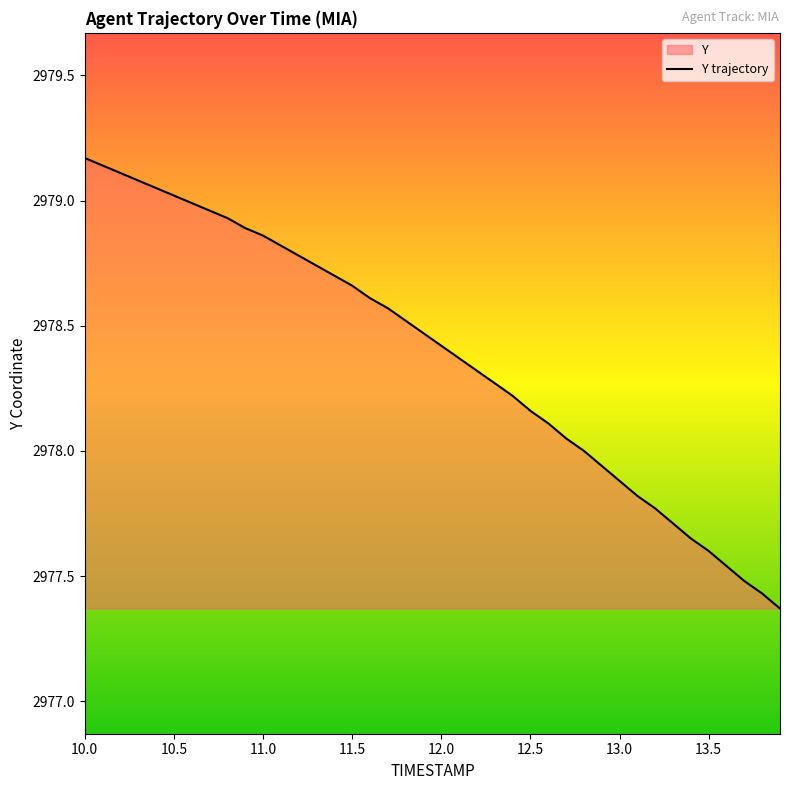

What is the difference between the maximum and minimum values?

1.8